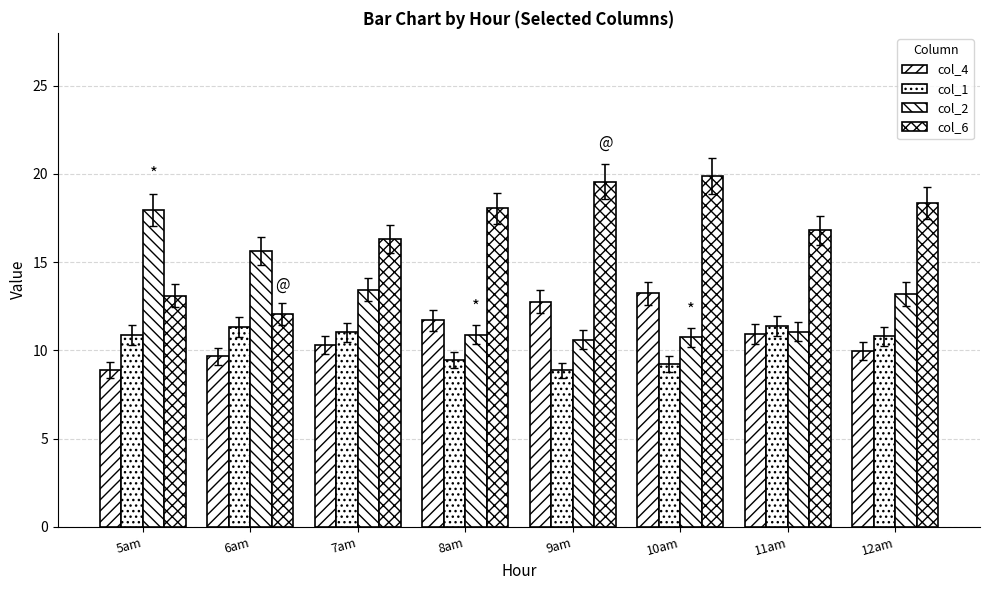

Are the bars grouped side by side (vs. stacked)?

Yes